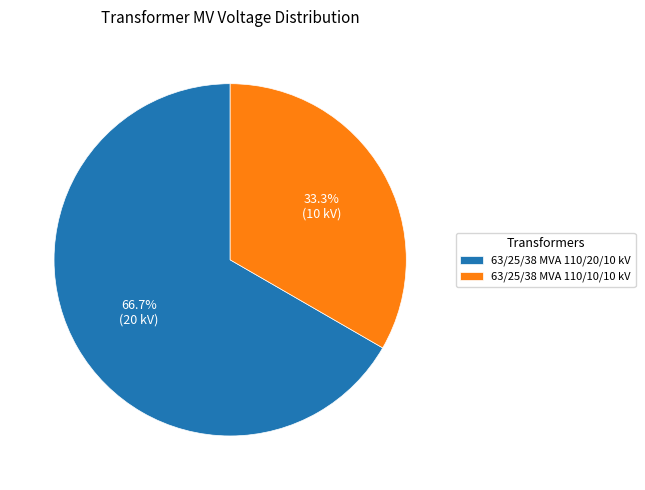

How many slices are in this pie chart?

2